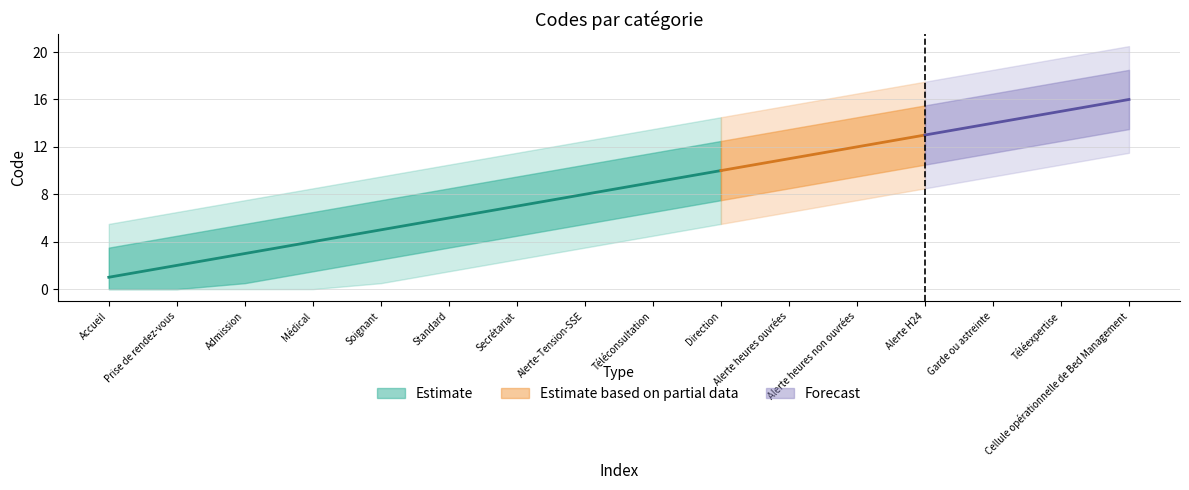

What is the change in value from Garde ou astreinte to Cellule opérationnelle de Bed Management?

+2